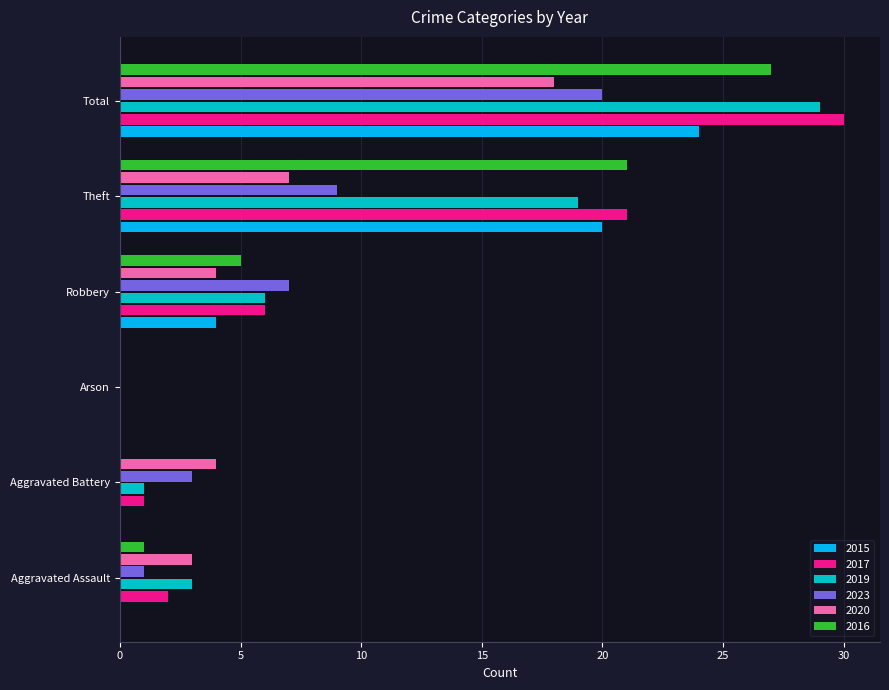

What is the highest value of the 2017 series?

30